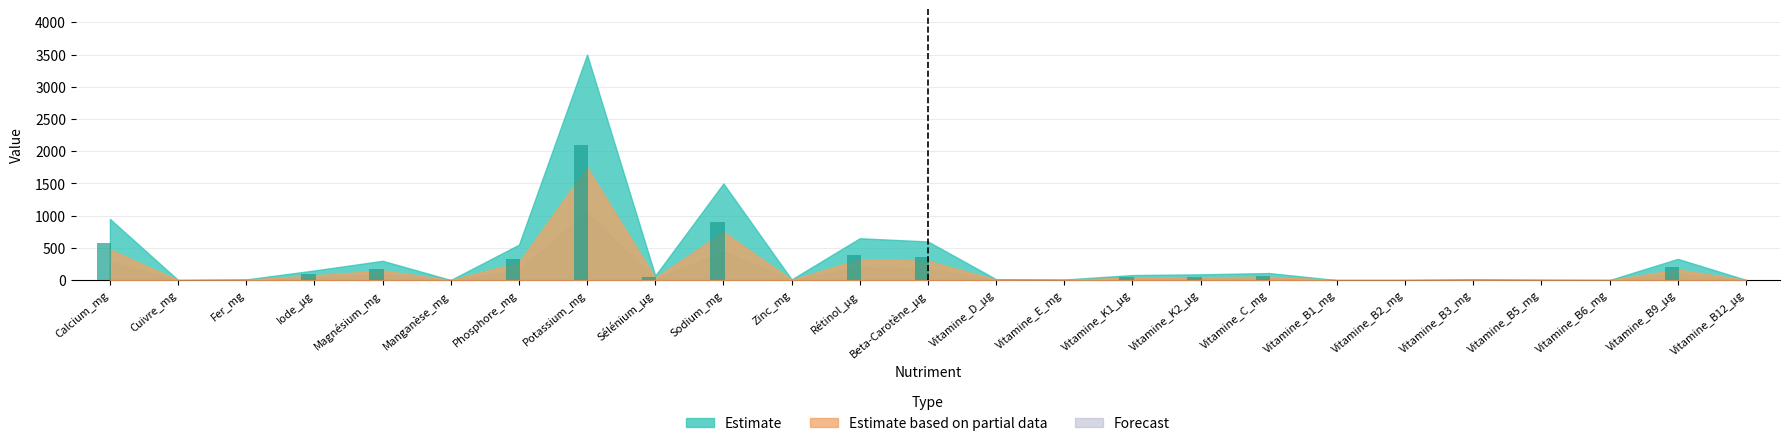

Between Zinc_mg and Rétinol_µg, which is larger?

Rétinol_µg